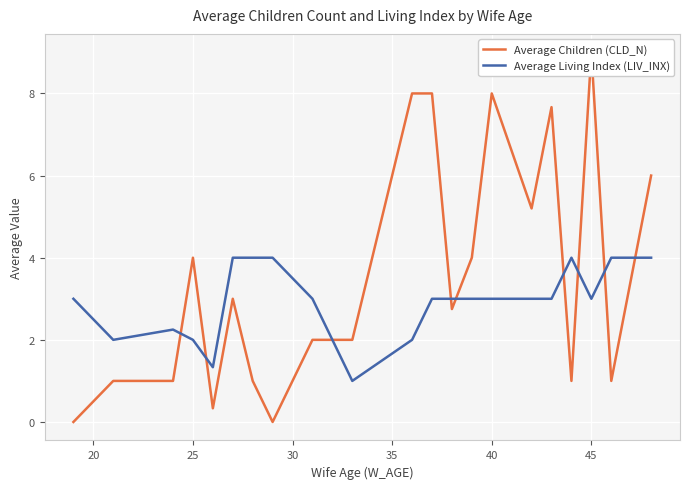

True or false: Average Living Index (LIV_INX) has a value of 5.0 at 45.

False